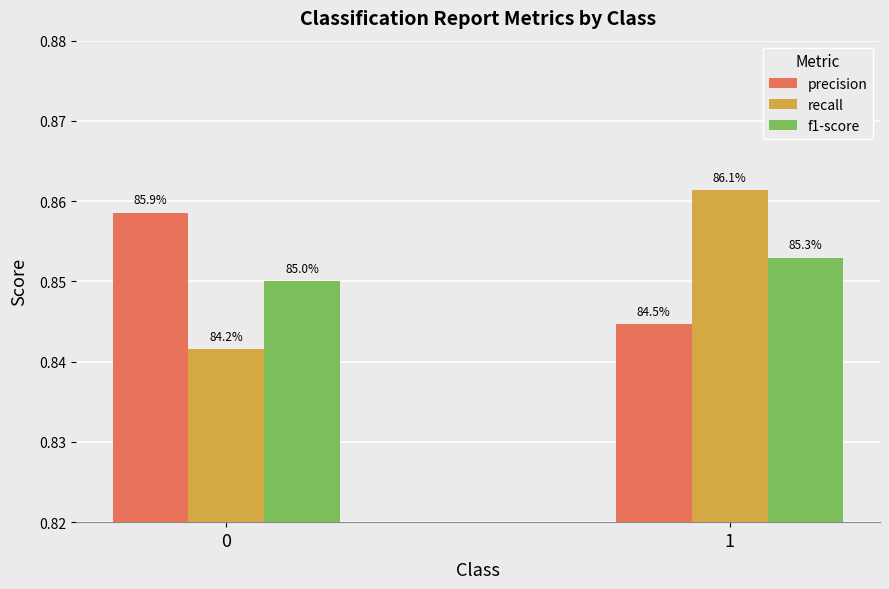

True or false: precision has a value of 0.3 at 0.

False